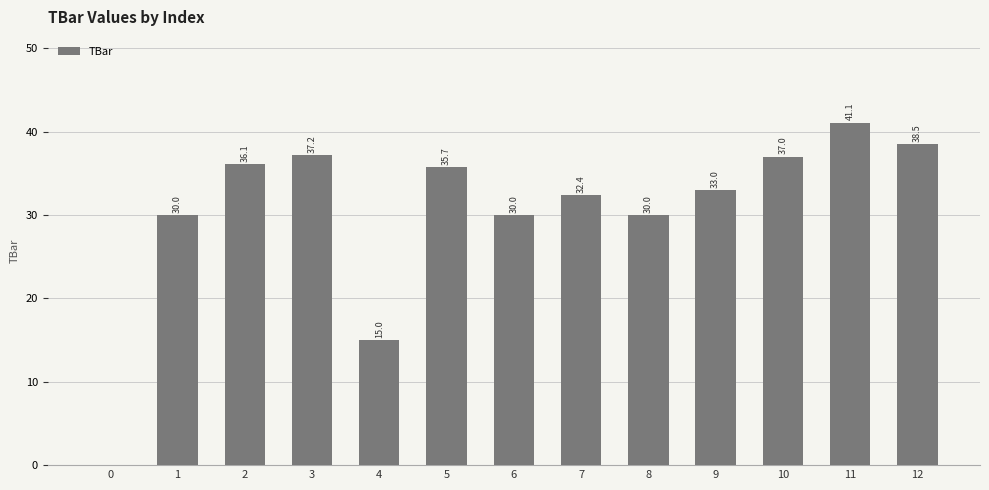

How many data points are above 32?

8